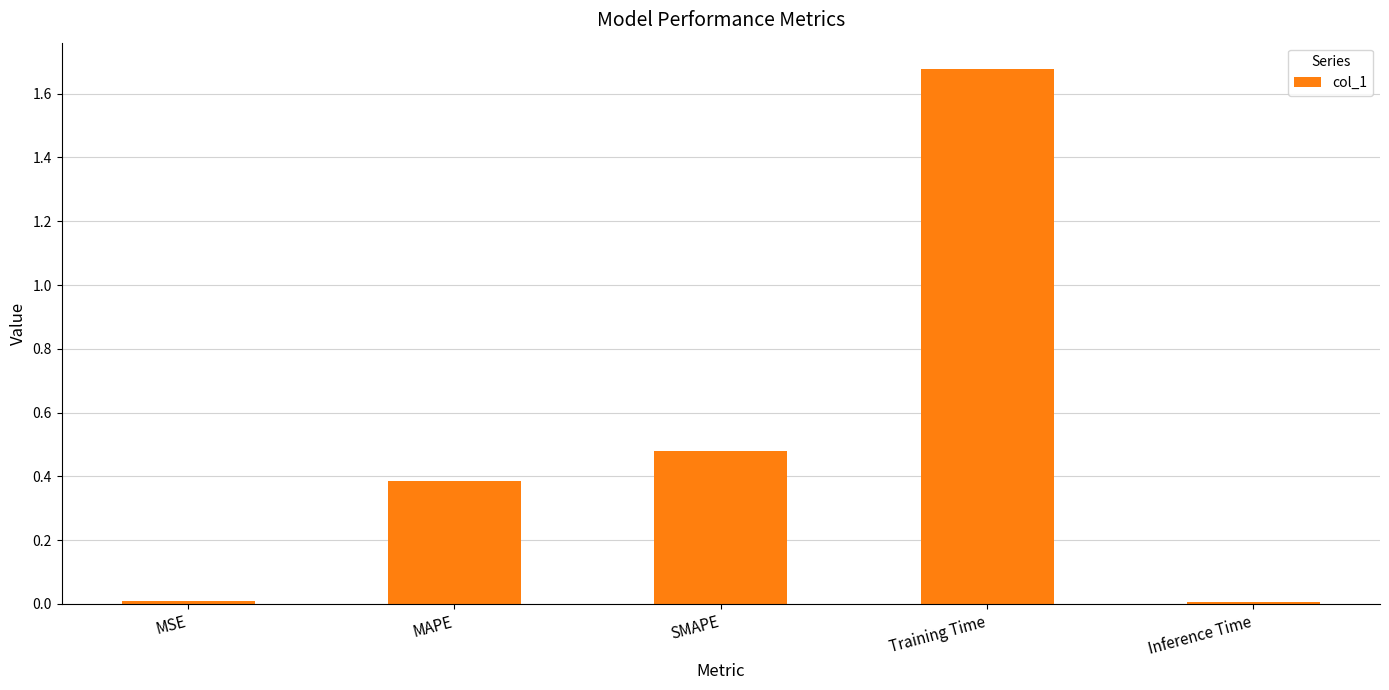

The chart shows a value of 0.0 at Inference Time. True or false?

True